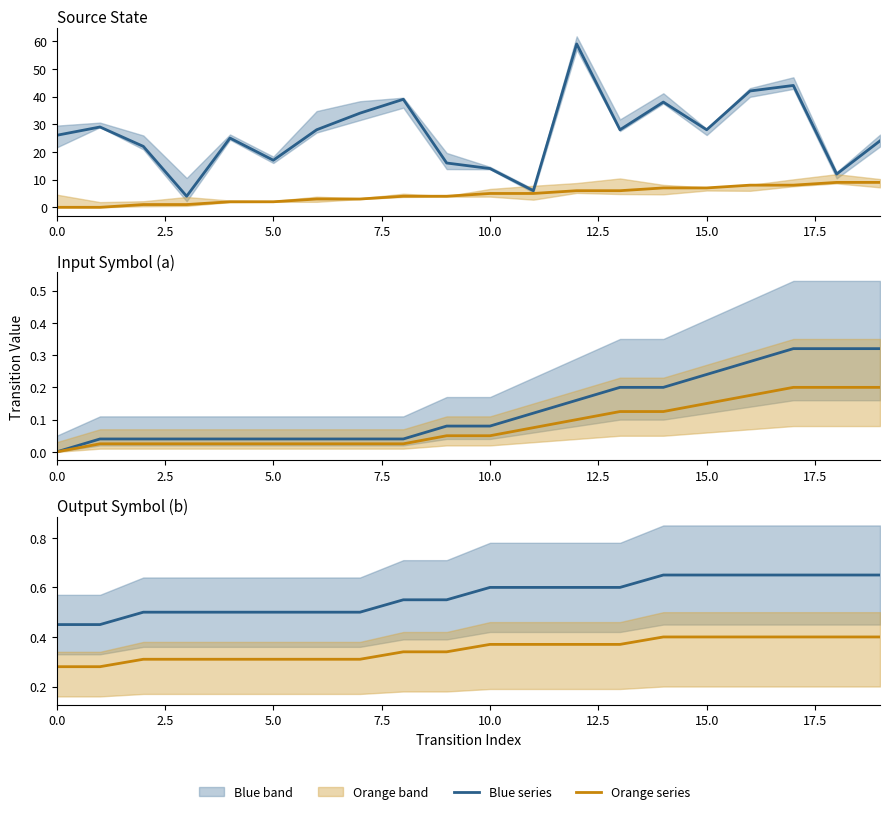

List the series in order of their peak value, highest first.

Blue series, Orange series